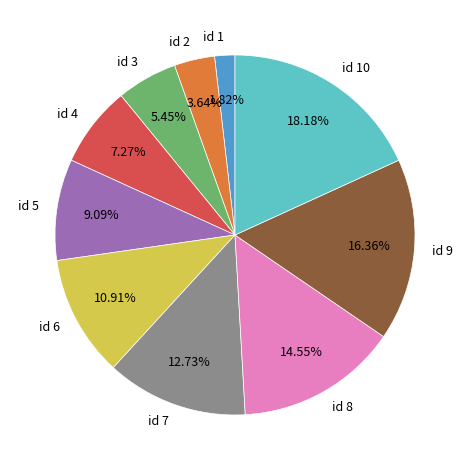

To the nearest percent, what is the combined percentage of id 4 and id 5?

16%